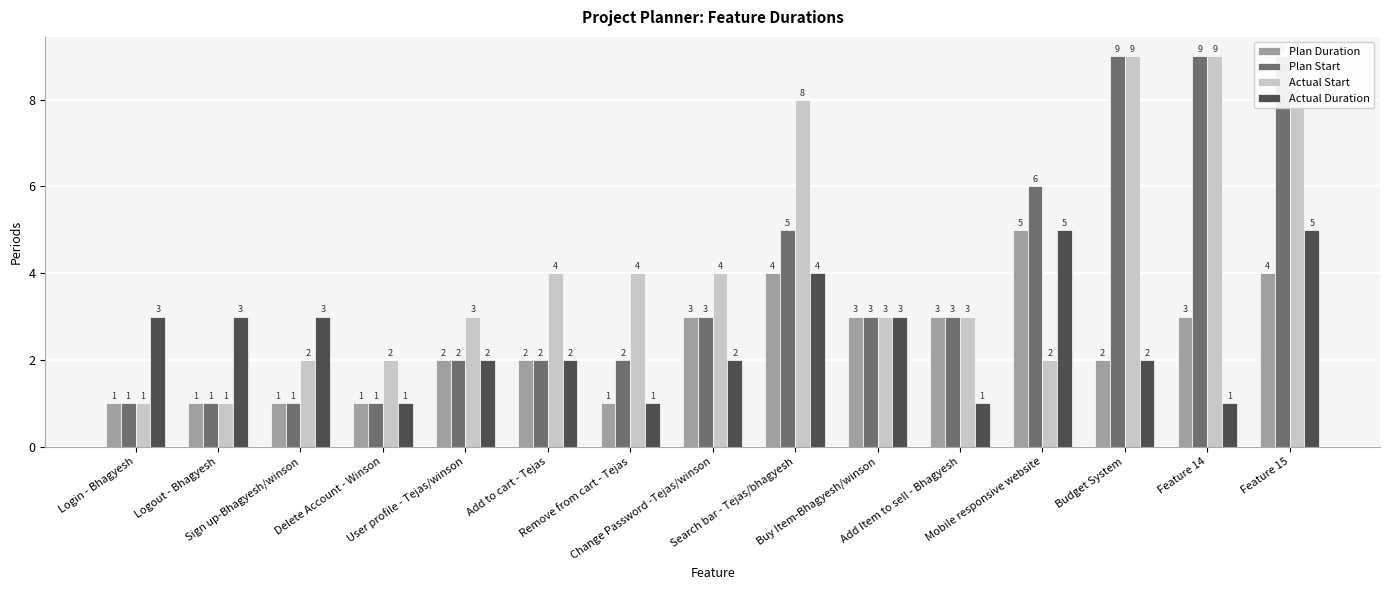

Are the bars grouped side by side (vs. stacked)?

Yes